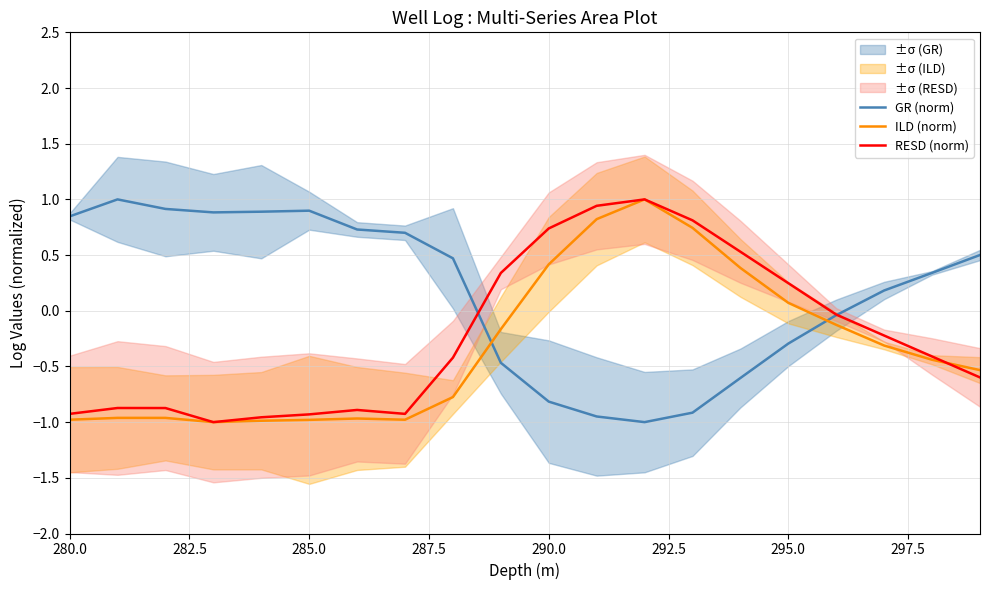

What is the minimum value for ILD (norm)?

-1.0